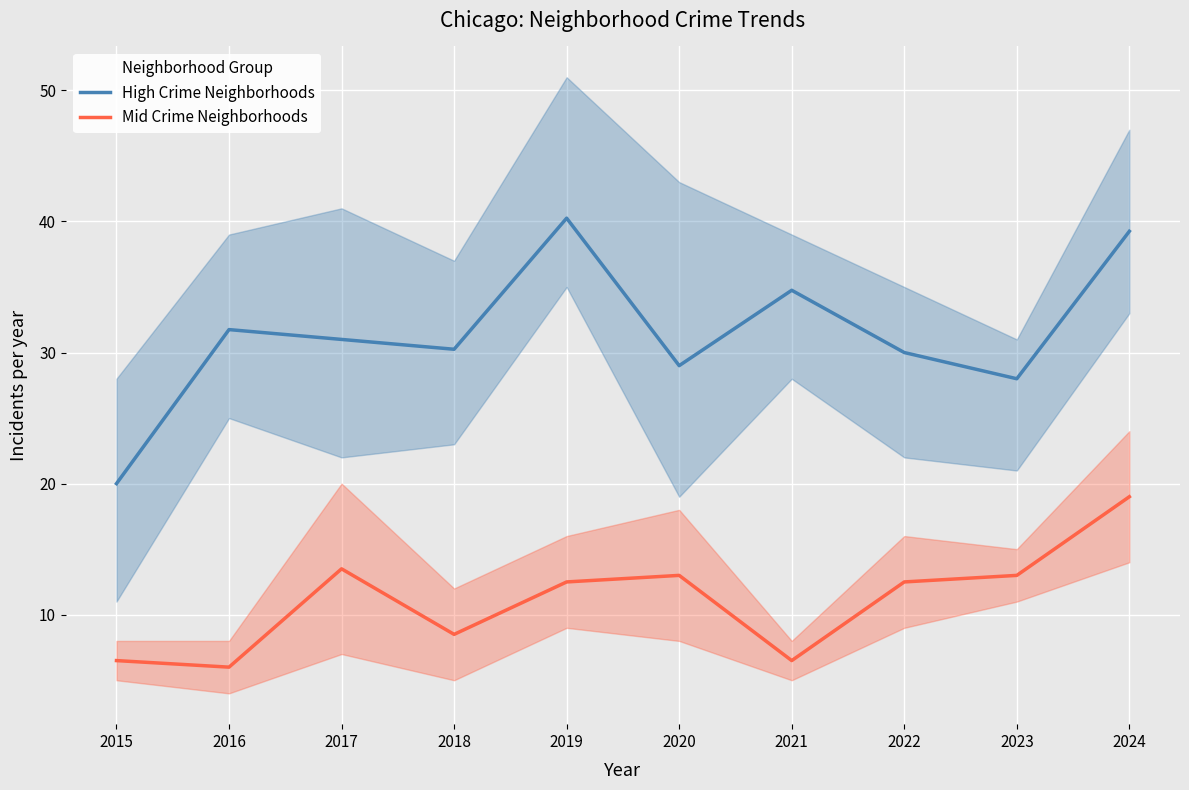

What is the difference between the maximum and minimum values in the High Crime Neighborhoods series?

20.2